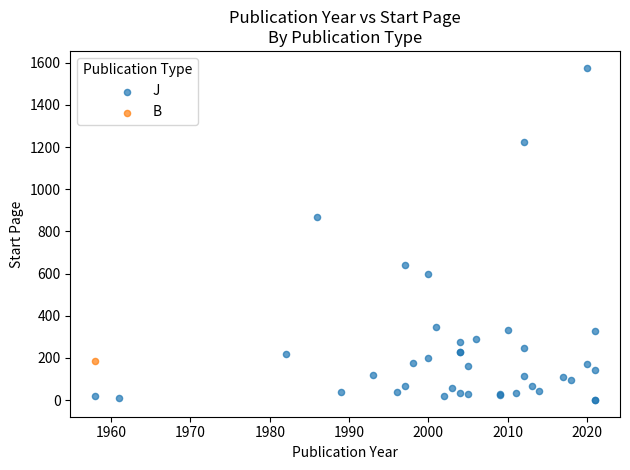

What are all the series names shown in the legend?

J, B